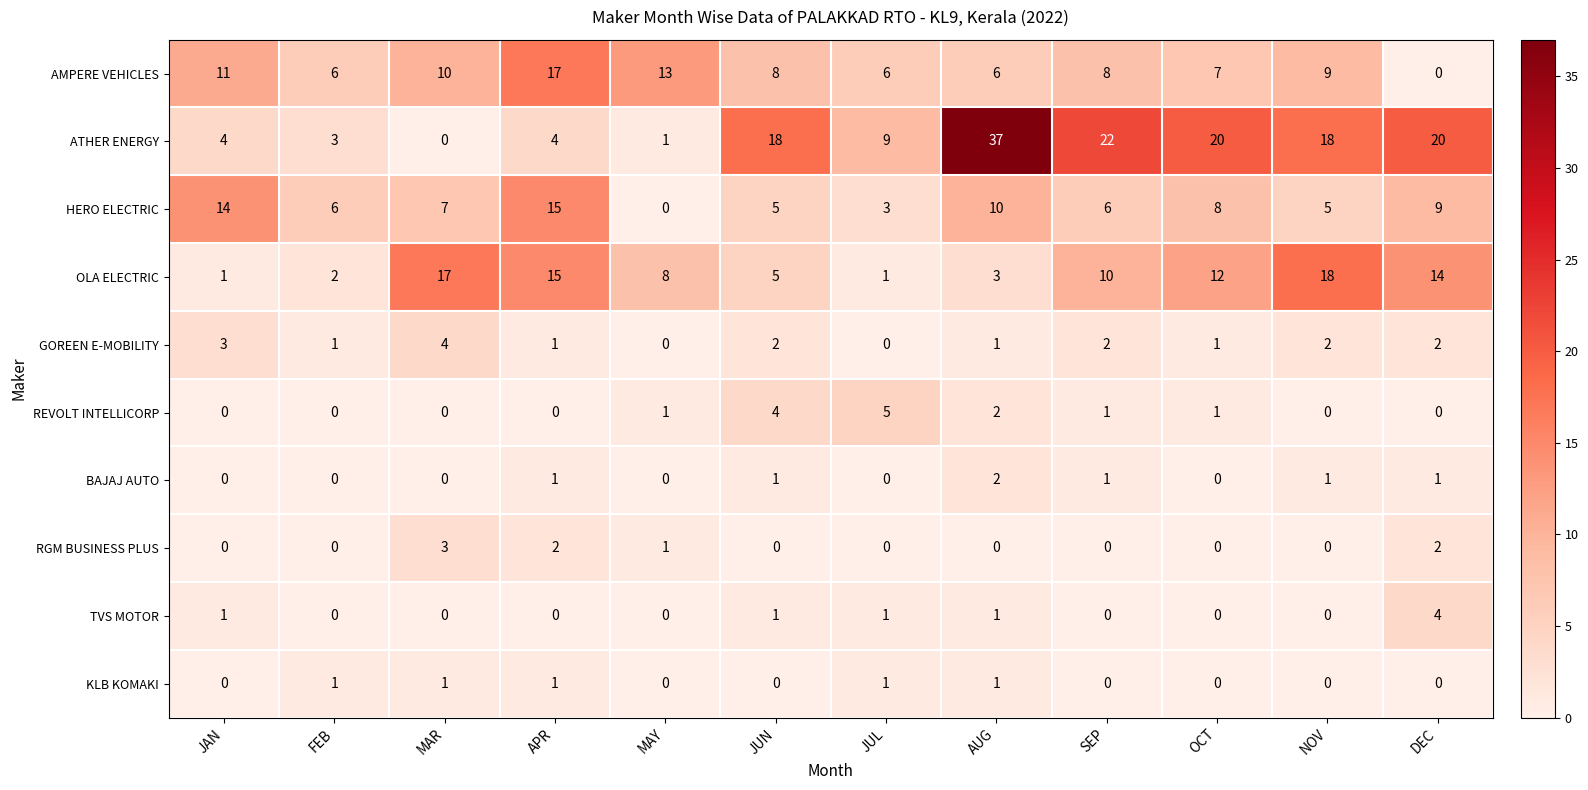

The value of ATHER ENERGY at APR is 6. True or false?

False